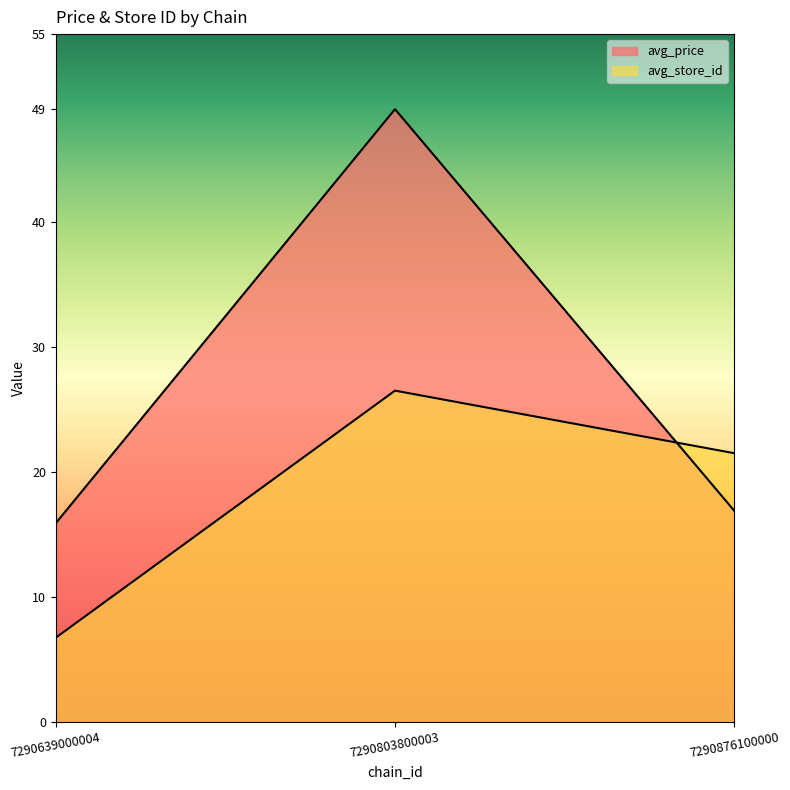

How many lines are shown in the chart?

2